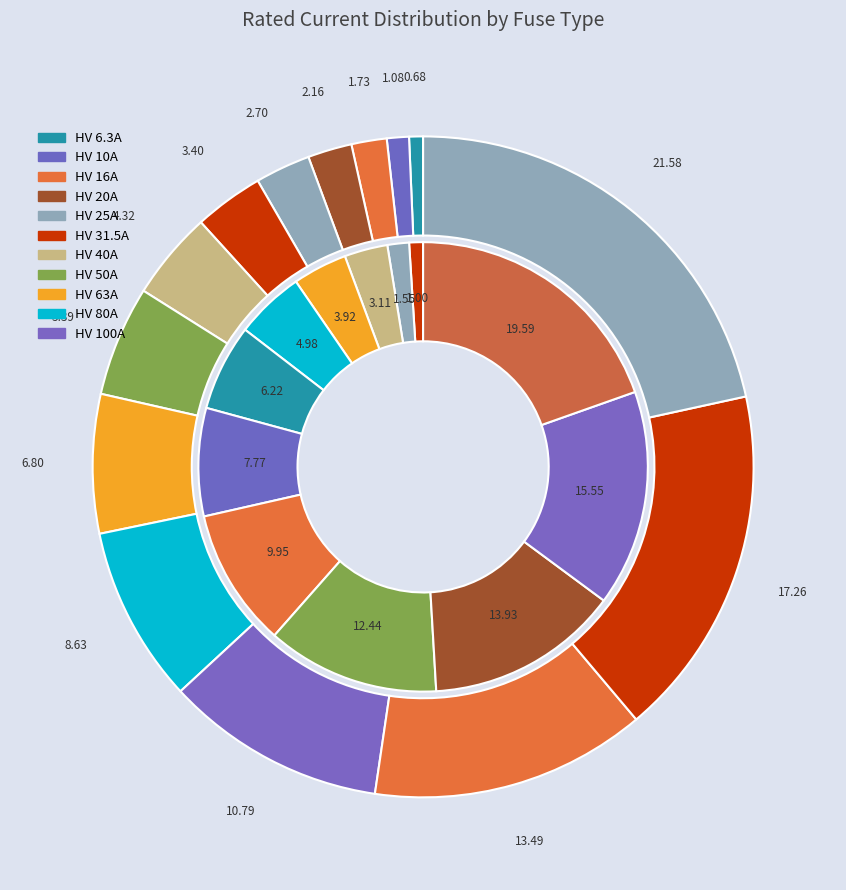

Between HV 100A and HV 31.5A, which is larger?

HV 100A